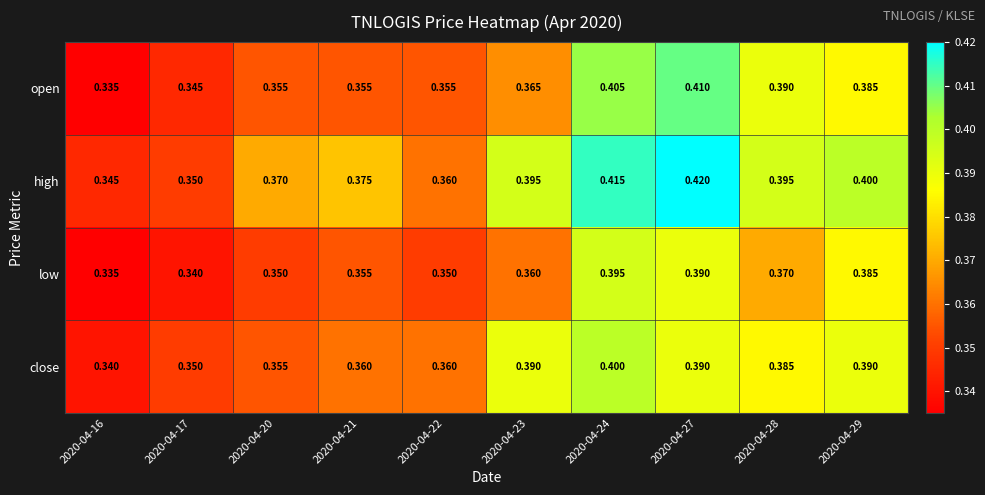

Between 2020-04-24 and 2020-04-28, which series saw the biggest shift?

low